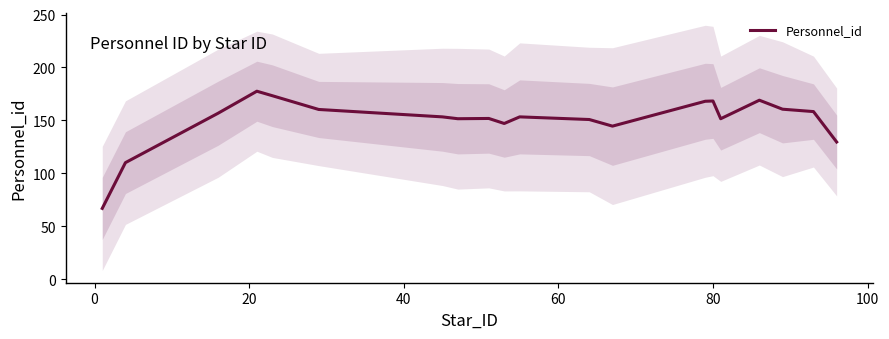

Reading right to left, transcribe all the data shown in this chart.

129.5	158.2	160.5	169.0	151.5	168.2	168.0	144.5	150.8	153.2	147.0	151.8	151.5	153.2	160.2	173.2	177.5	156.8	110.0	66.8